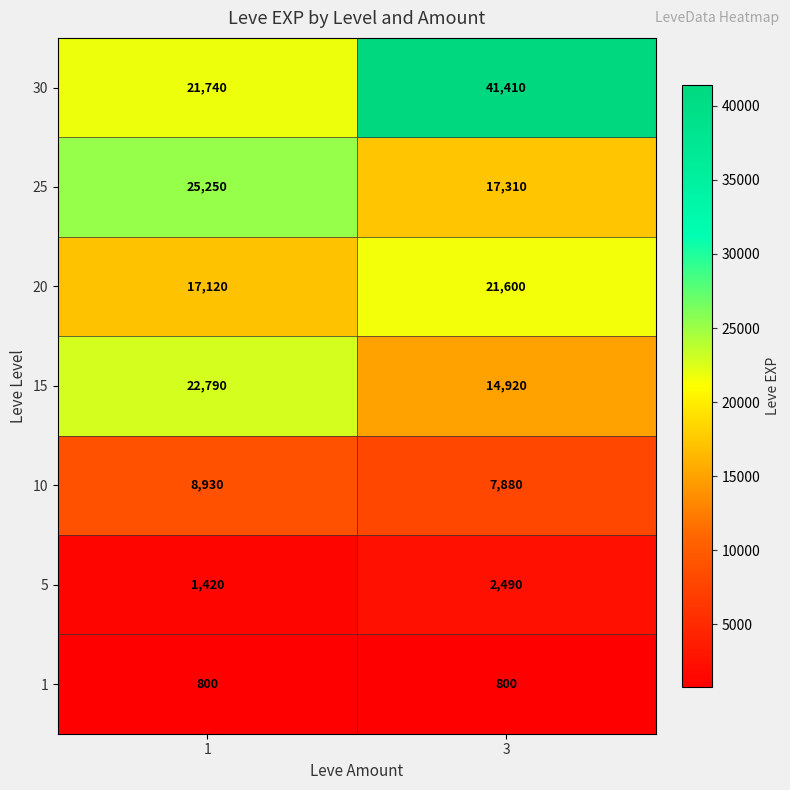

The value of 10 at 3 is 5493. True or false?

False